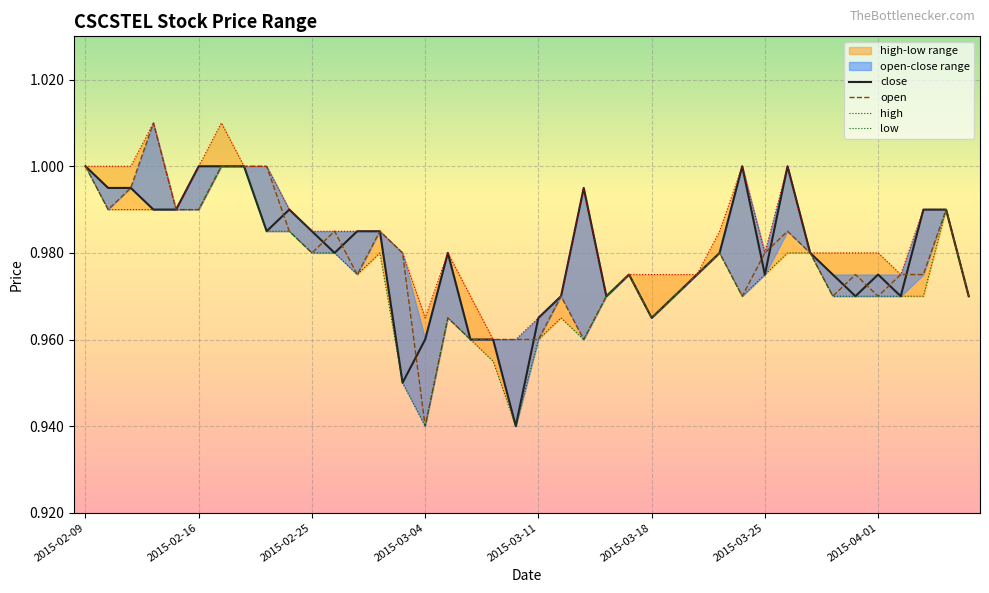

What is the label of the 33rd point from the left?

2015-03-27